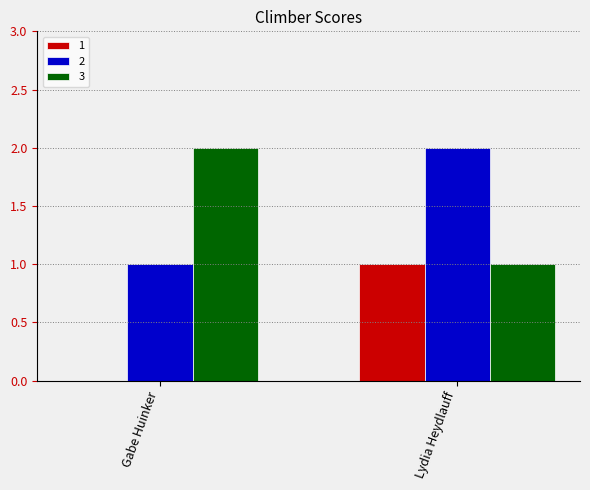

Is the value of 1 at Gabe Huinker greater than the value of 2 at Gabe Huinker?

No